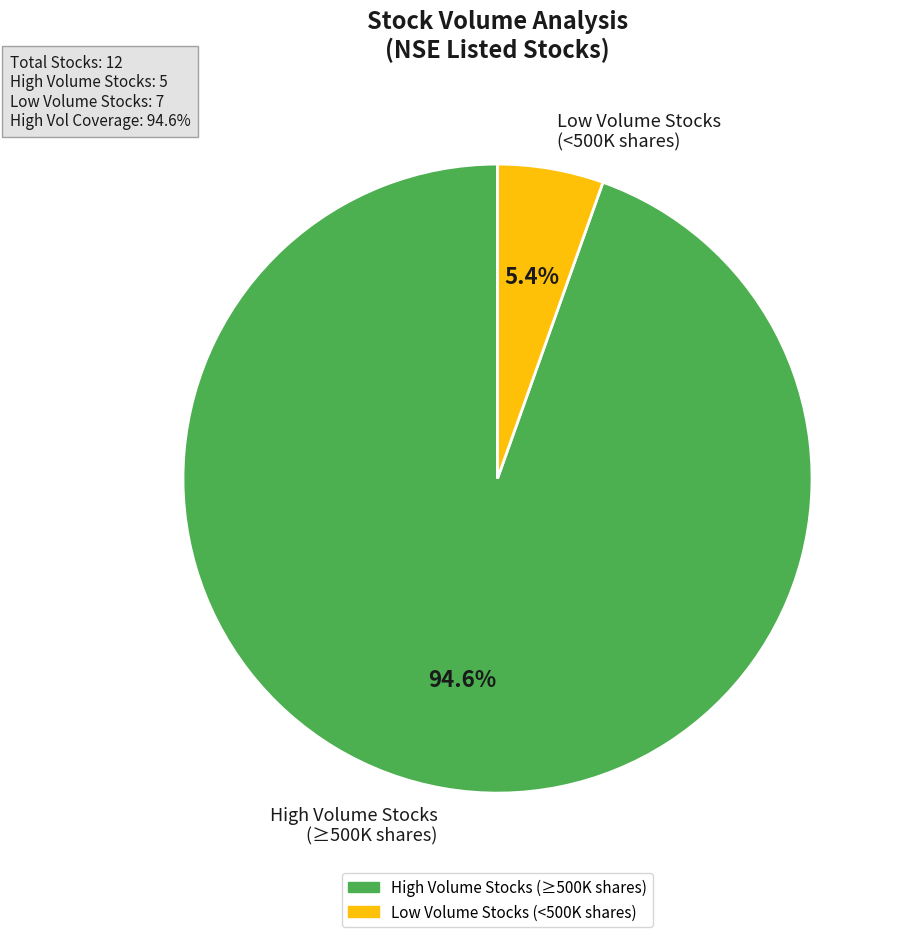

Does any single category account for the majority?

Yes